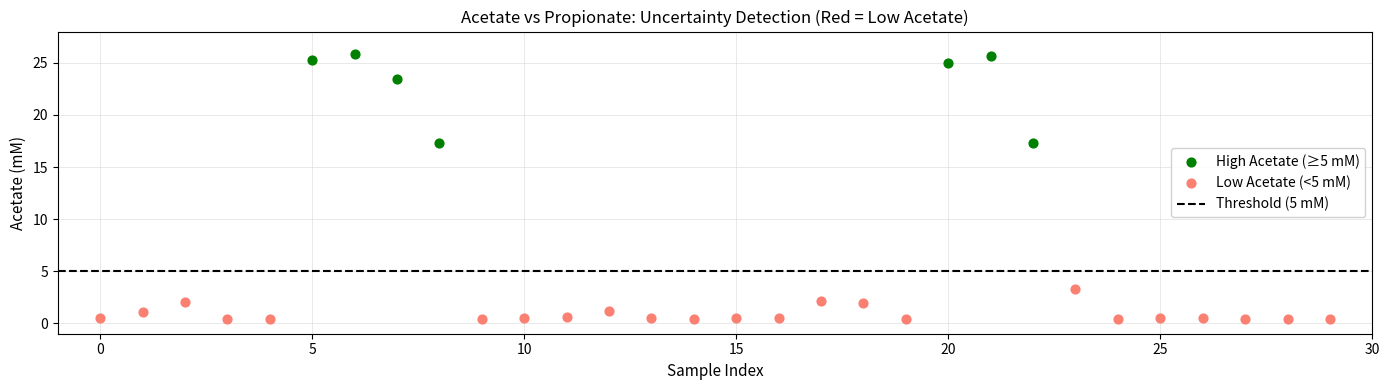

Which series reaches the minimum Y coordinate?

Low Acetate (<5 mM)